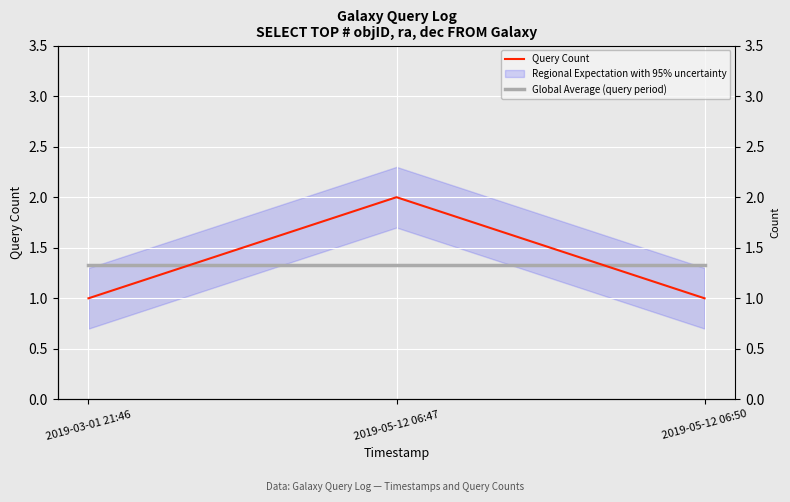

Is it true that Query Count equals 2.0 at 2019-05-12 06:47?

True